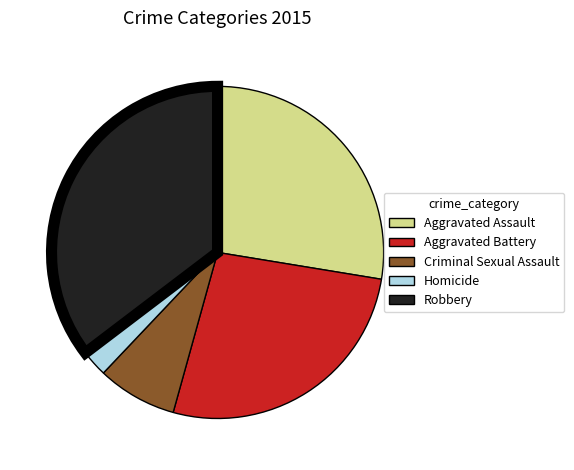

Rank the categories by value from lowest to highest.

Homicide, Criminal Sexual Assault, Aggravated Battery, Aggravated Assault, Robbery